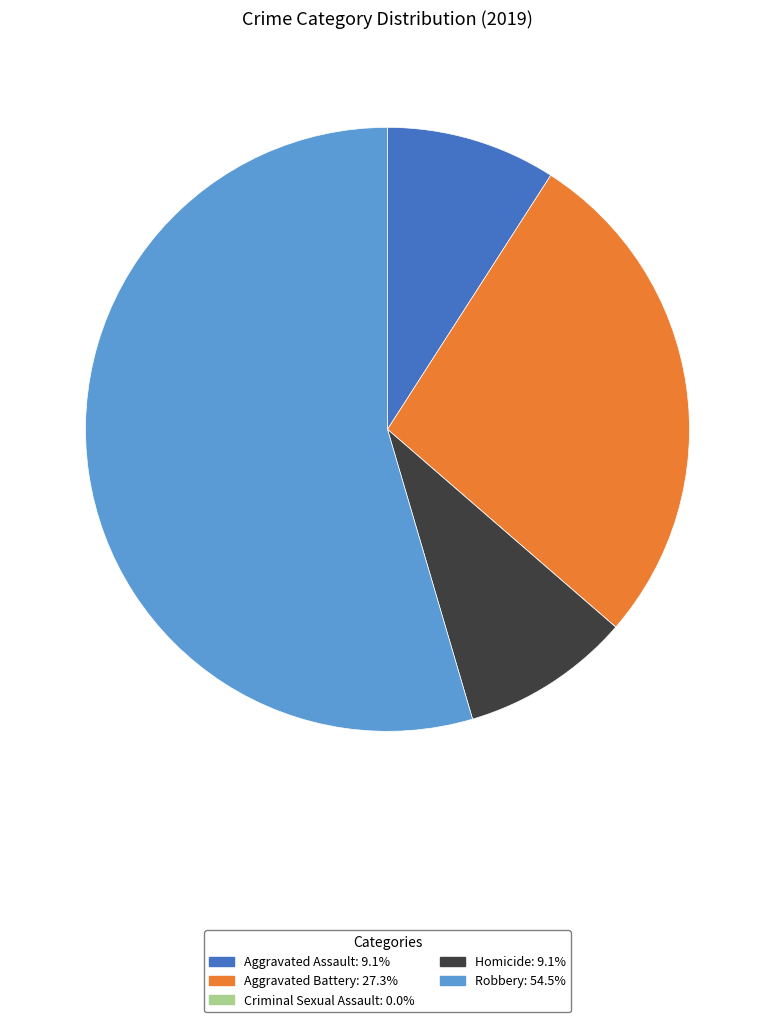

Which has a higher value, Homicide or Robbery?

Robbery